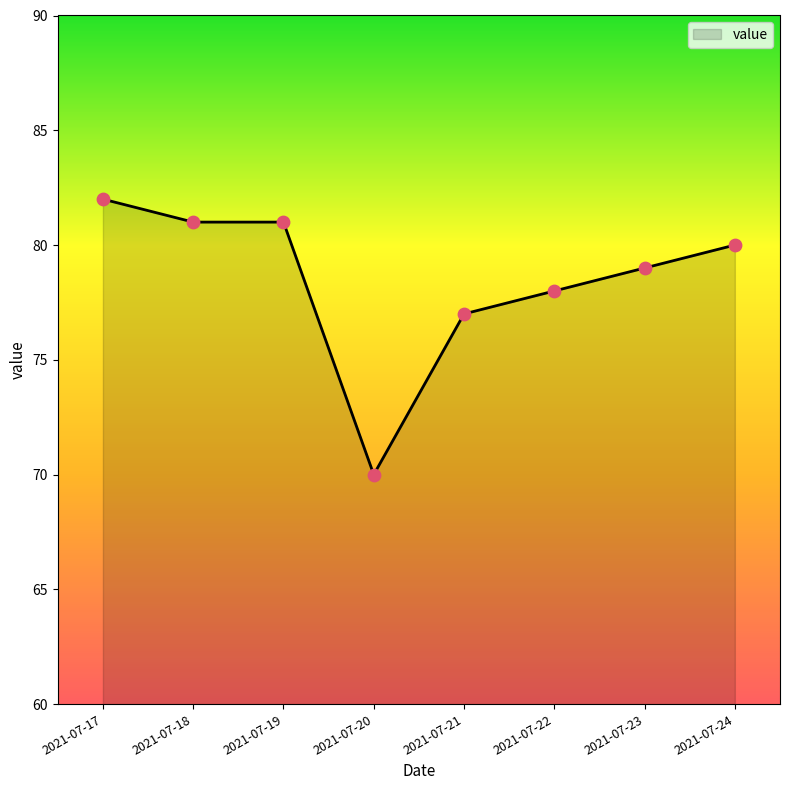

Approximately how many times larger is the value at 2021-07-19 compared to 2021-07-17?

1.0